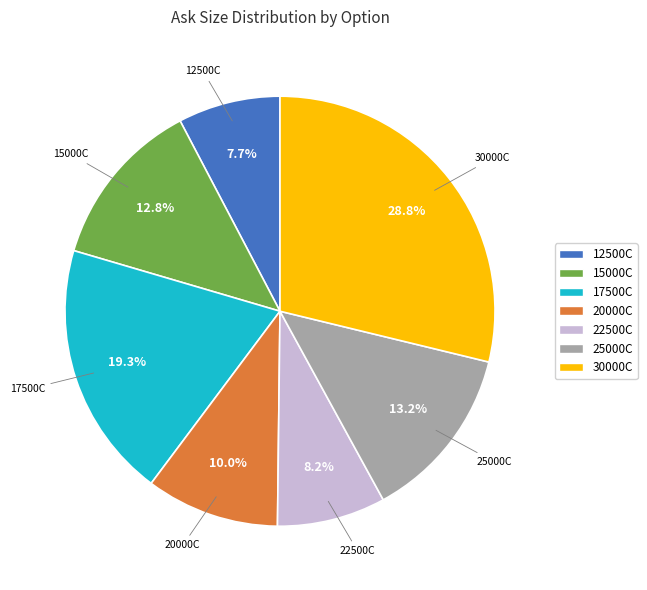

Which has a higher value, 20000C or 25000C?

25000C